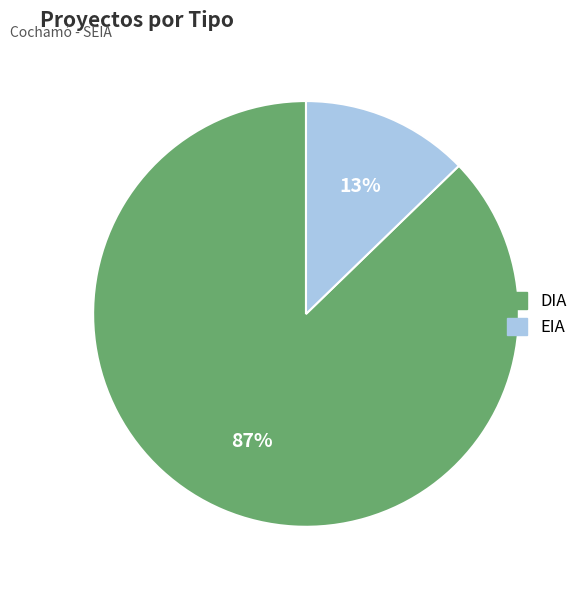

To the nearest percent, what portion does EIA represent?

13%